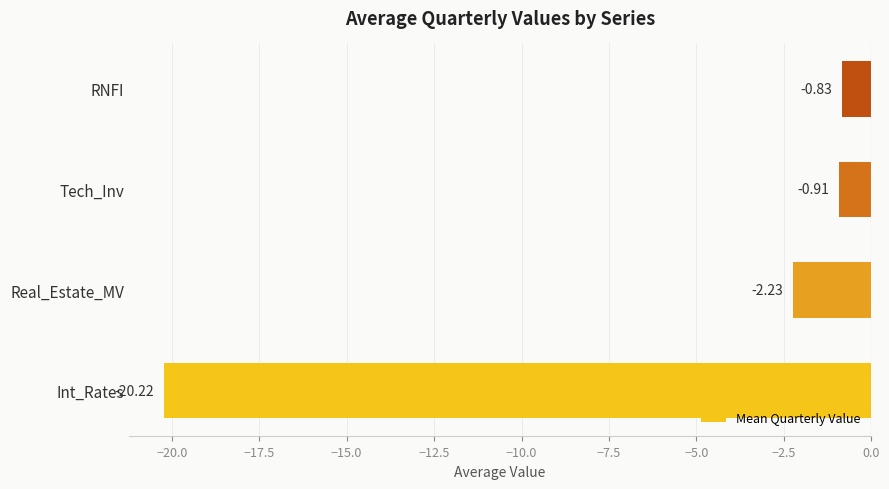

Where is the data nearest to the value -10?

Real_Estate_MV